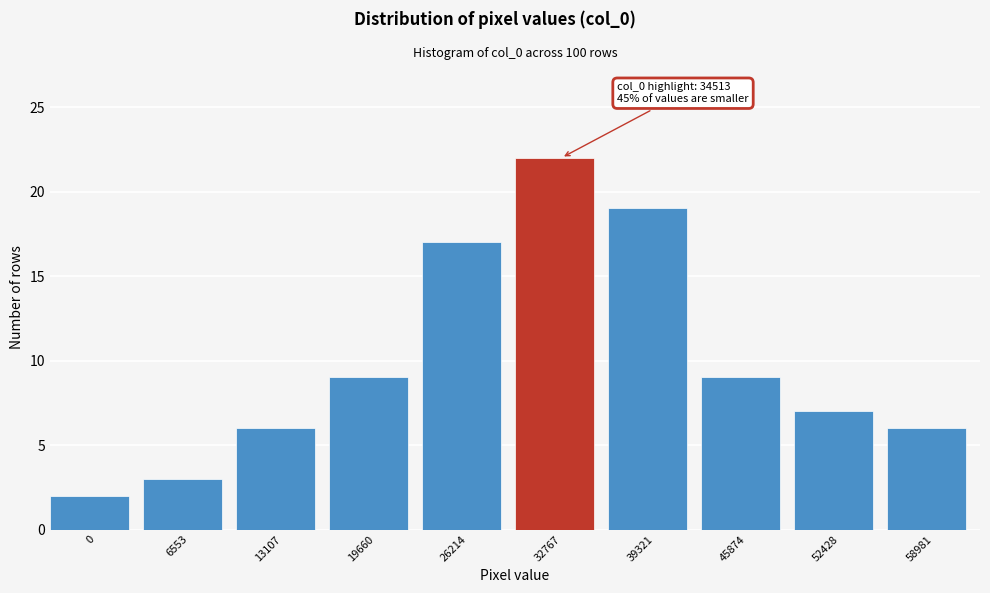

Reading left to right, transcribe all the data shown in this chart.

2	3	6	9	17	22	19	9	7	6